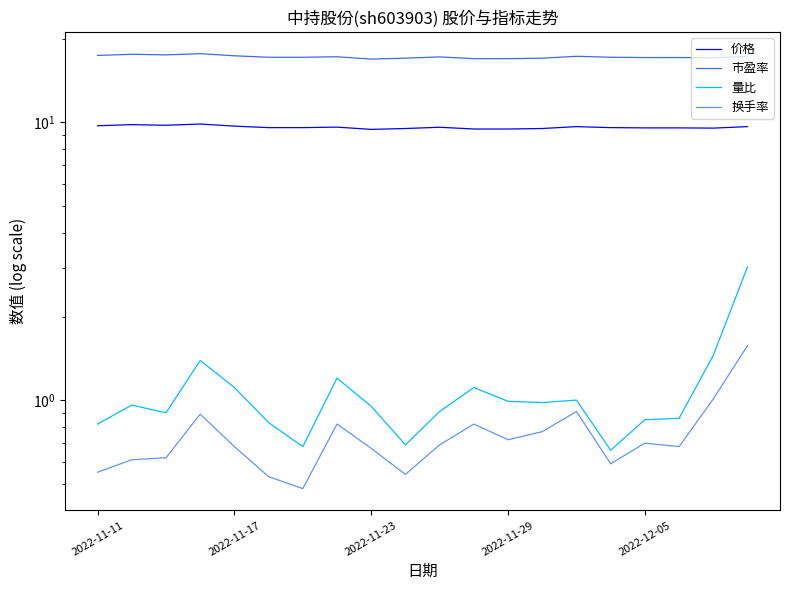

True or false: 量比 has a value of 5.4 at 19.

False